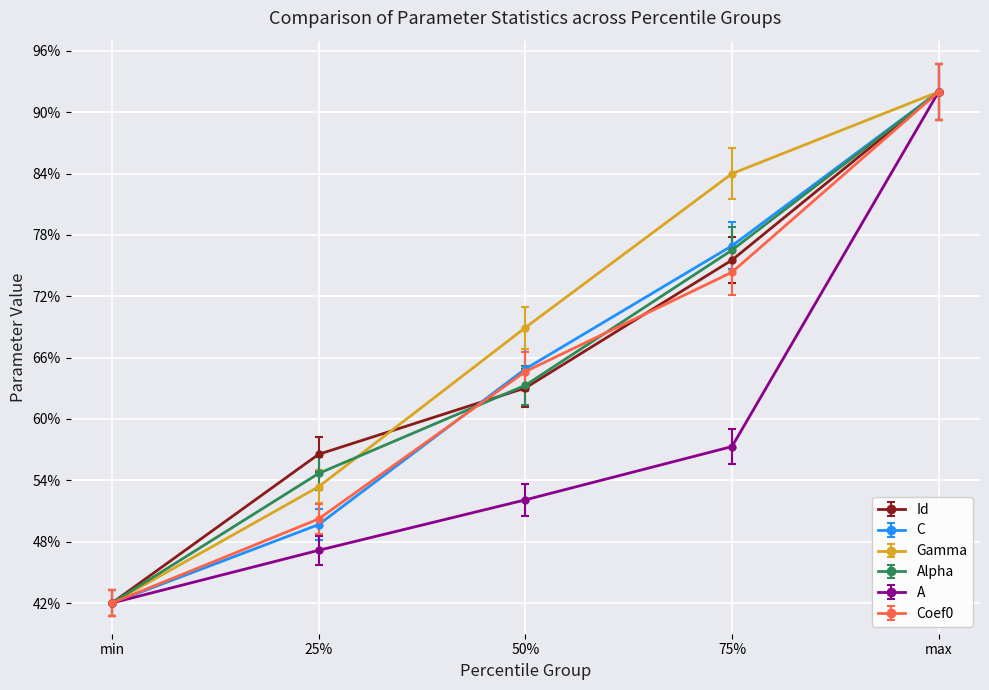

Is the value of A at 50% greater than the value of Coef0 at min?

Yes